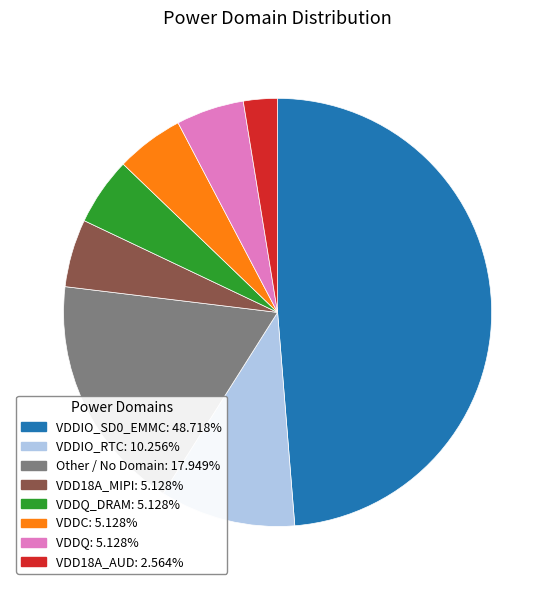

Is there a majority slice in this chart?

No